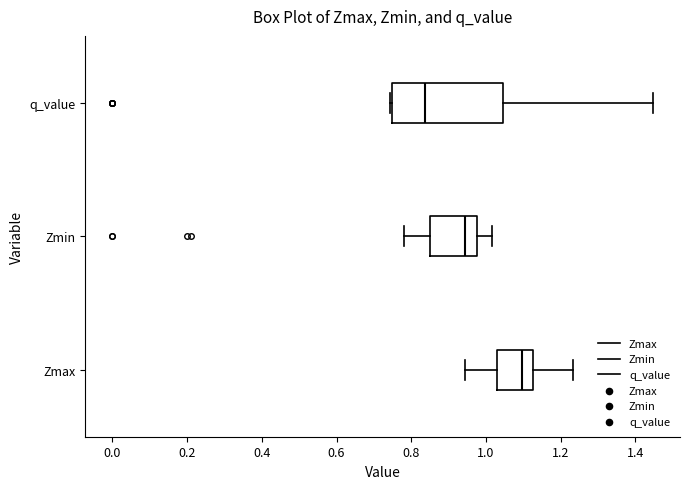

Which box is the widest, from its left edge to its right edge?

q_value